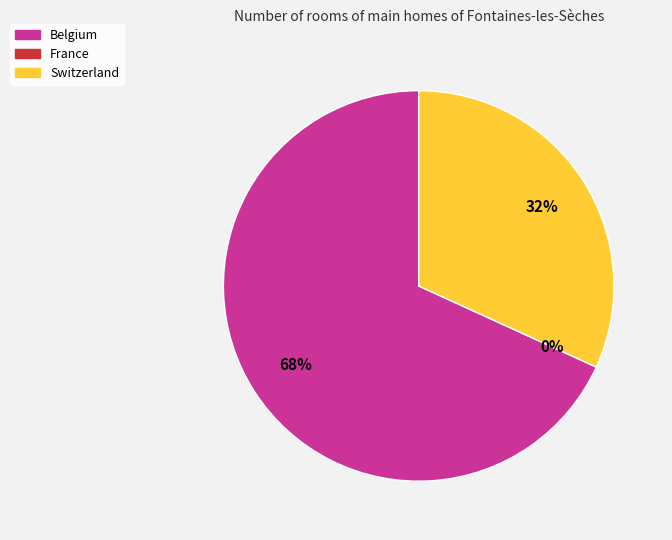

Is there any slice that represents more than half of the pie?

Yes